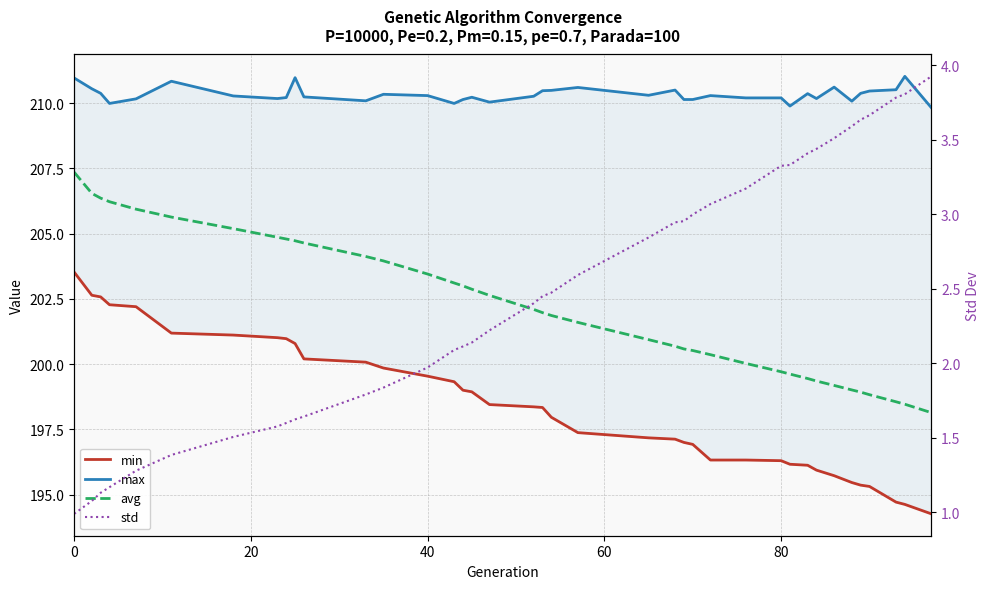

The value of max at 7 is 210.2. True or false?

True